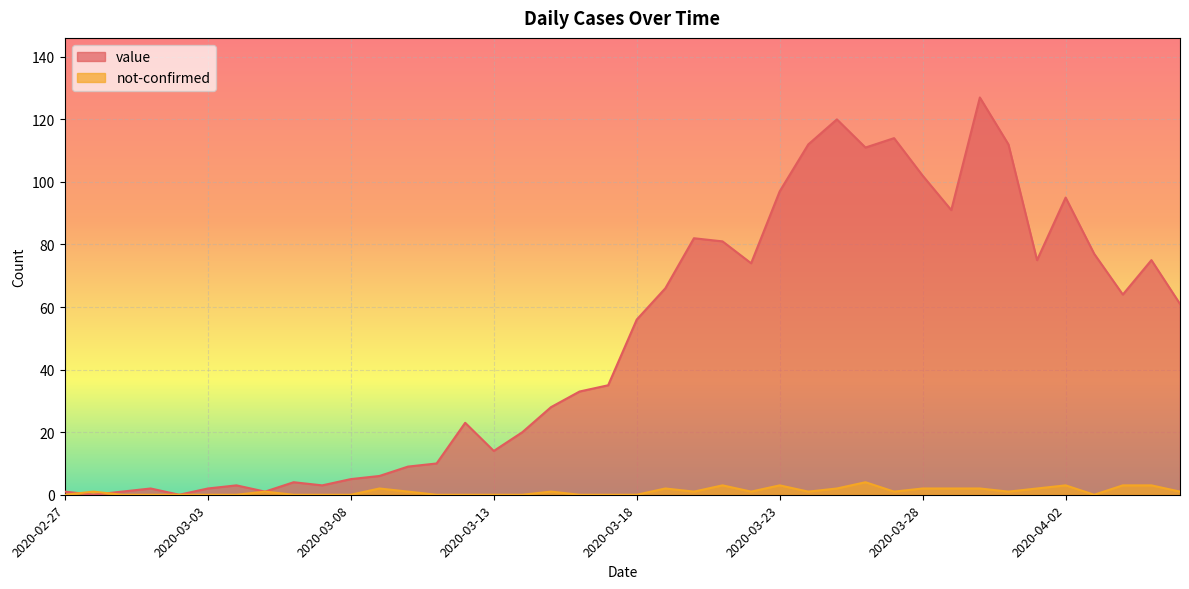

What position from the right is 2020-03-30?

8